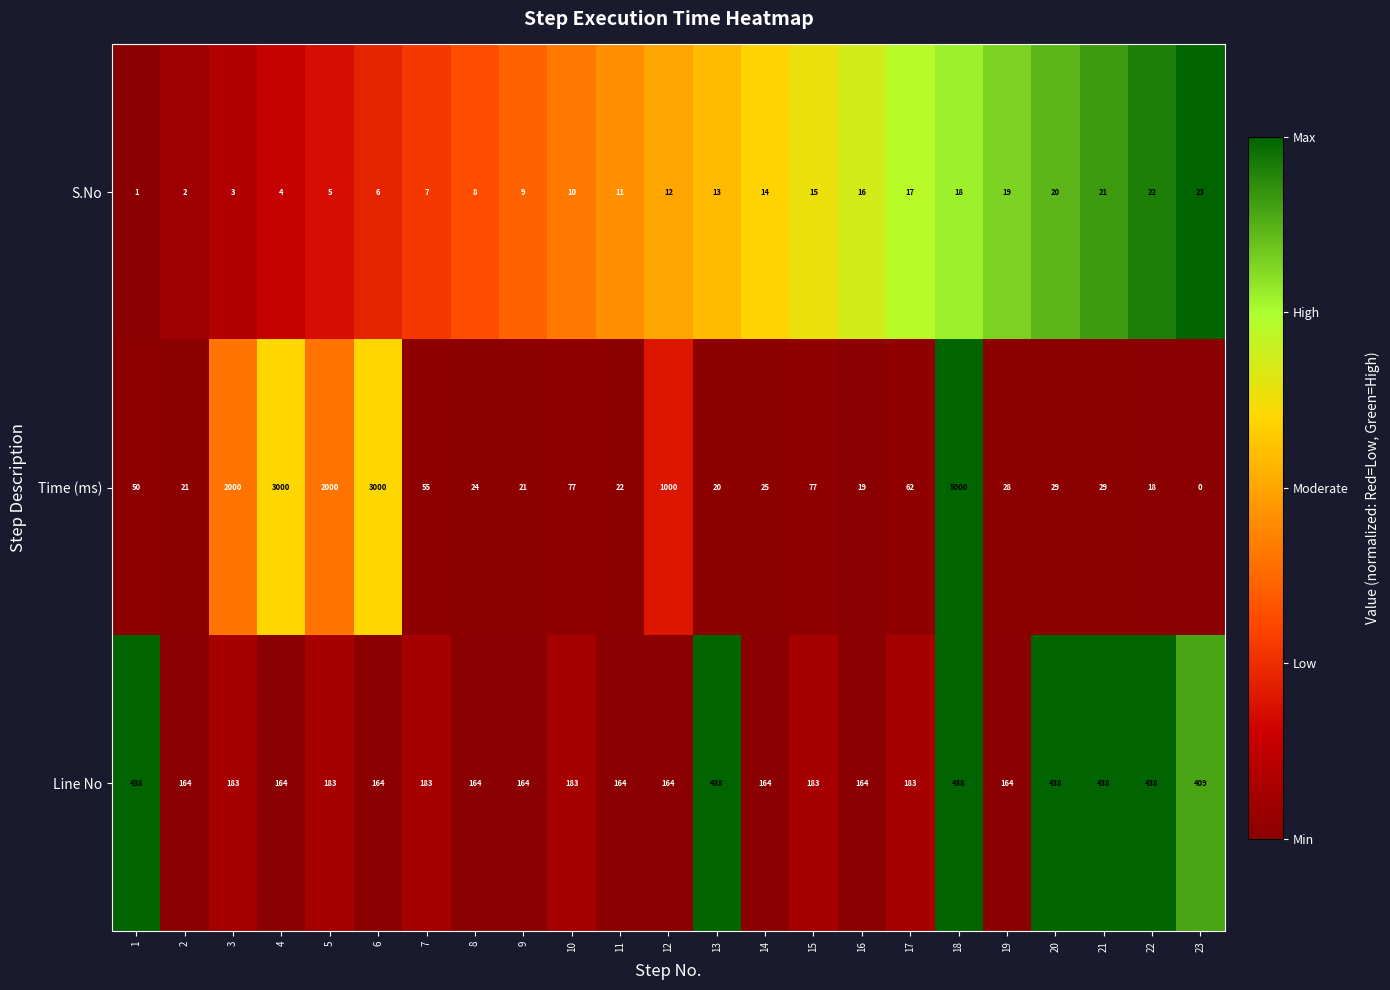

At which label is S.No closest to 12?

12